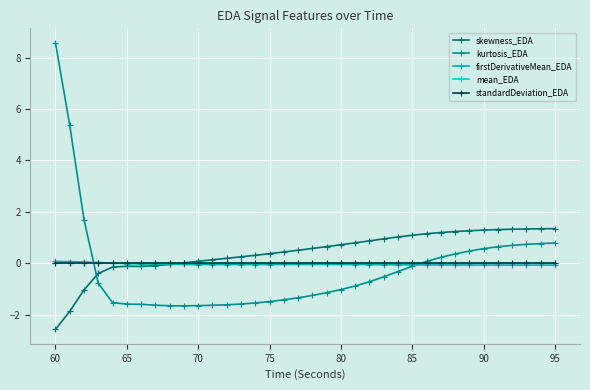

What is the value of the kurtosis_EDA point at the 2nd from the left?

5.4